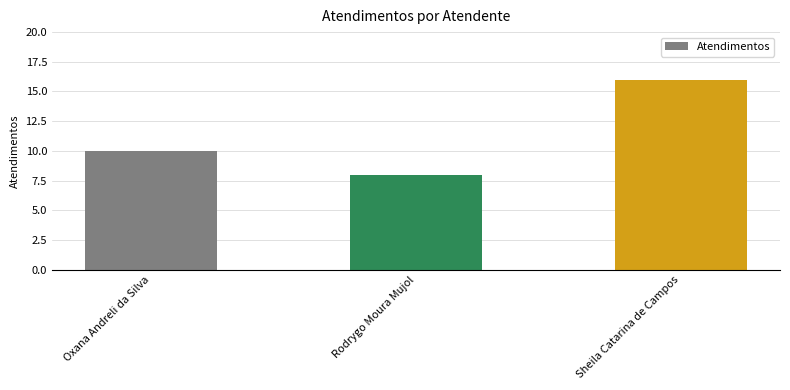

Which label corresponds to the smallest value in the chart?

Rodrygo Moura Mujol